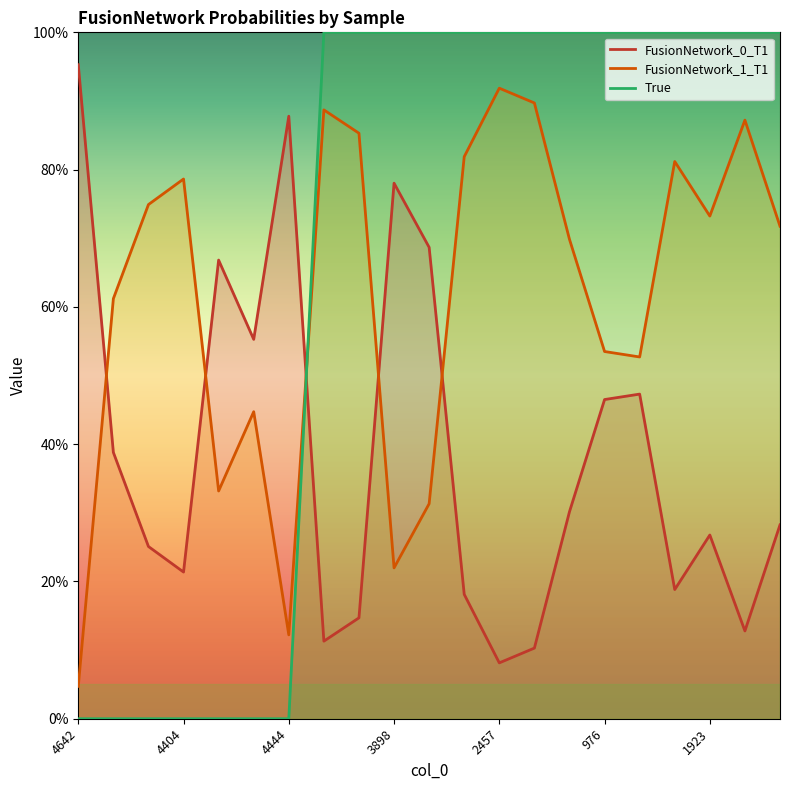

What is the label of the 17th point from the right?

4835